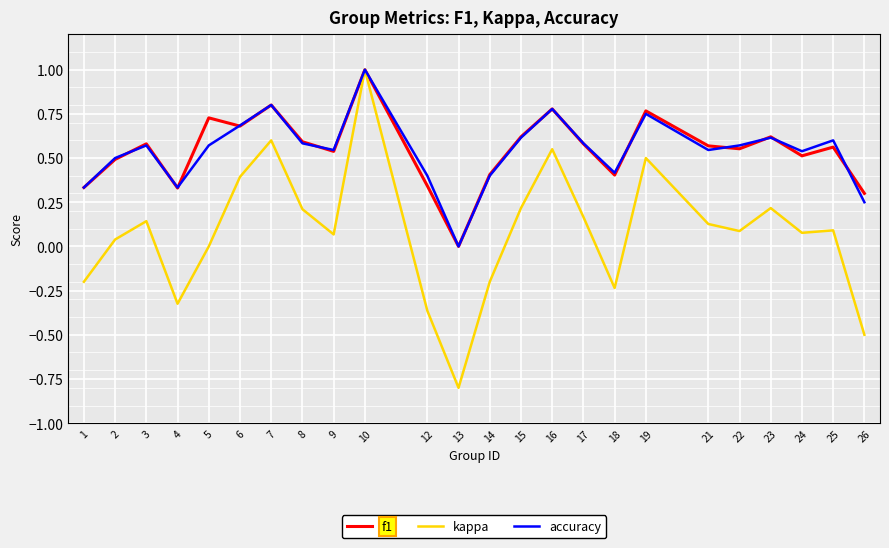

At which label does f1 reach its peak?

10